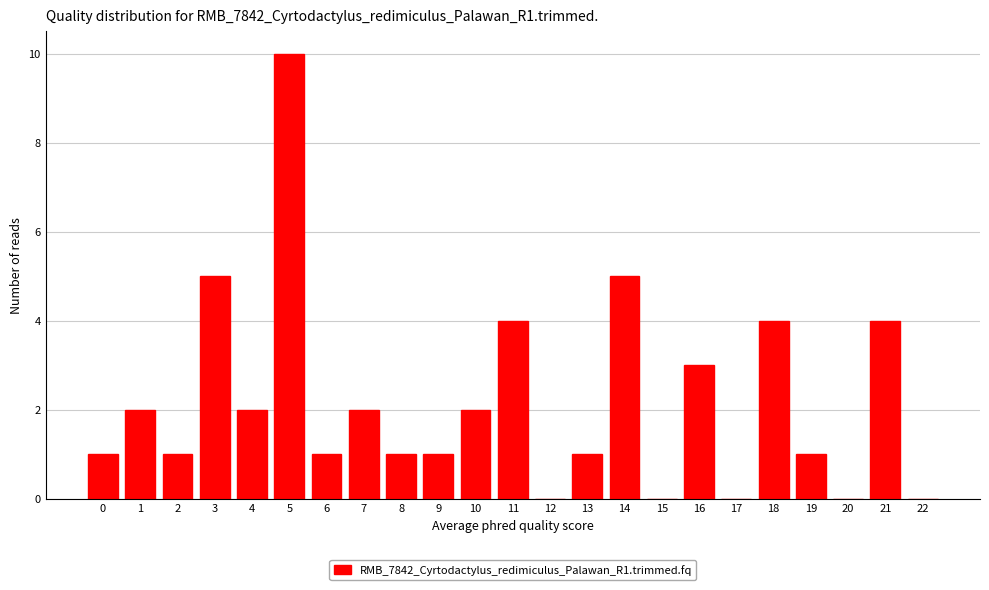

Reading right to left, what are all the values shown in this chart?

22=0	21=4	20=0	19=1	18=4	17=0	16=3	15=0	14=5	13=1	12=0	11=4	10=2	9=1	8=1	7=2	6=1	5=10	4=2	3=5	2=1	1=2	0=1